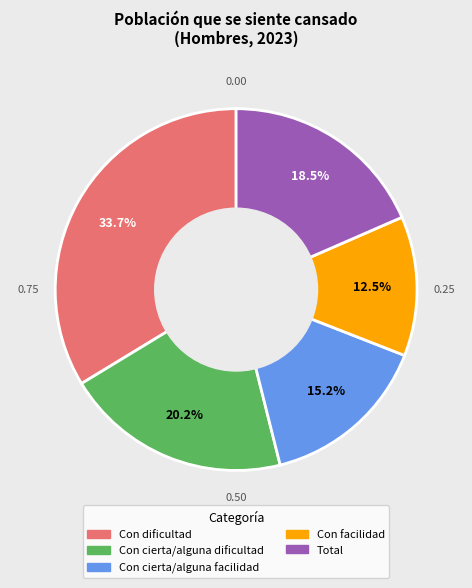

Which has a higher value, Con dificultad or Con cierta/alguna facilidad?

Con dificultad